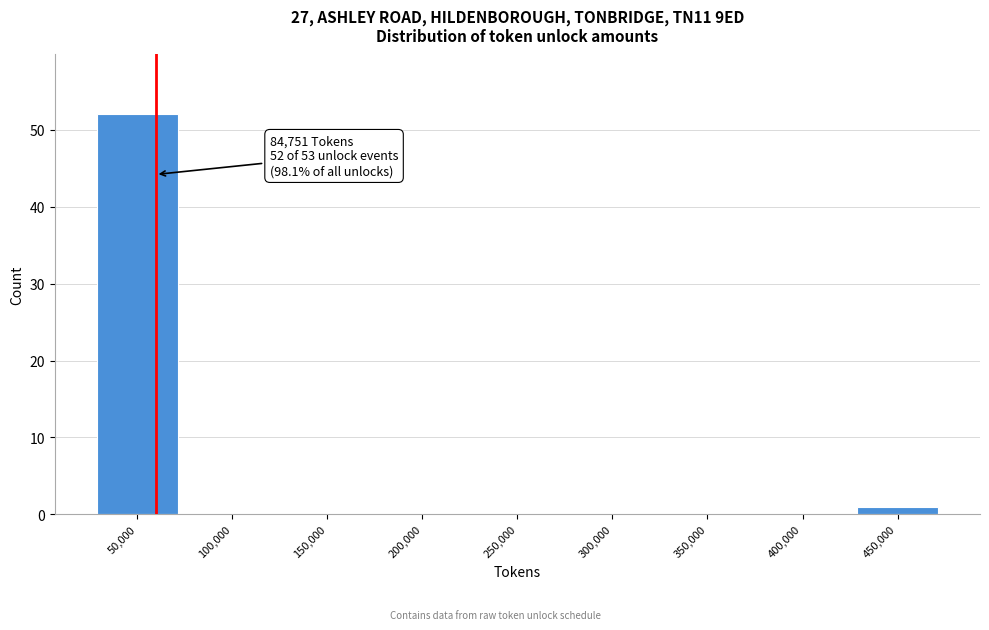

Reading left to right, transcribe all the data shown in this chart.

50,000=52	100,000=0	150,000=0	200,000=0	250,000=0	300,000=0	350,000=0	400,000=0	450,000=1